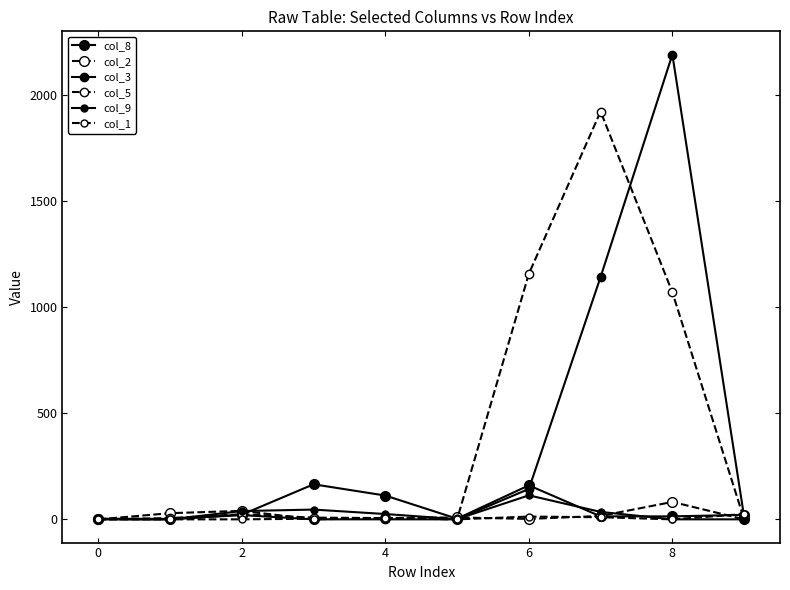

How many lines are shown in the chart?

6